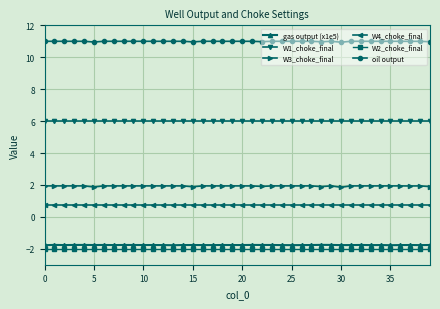

What is the smallest value displayed?

-2.0